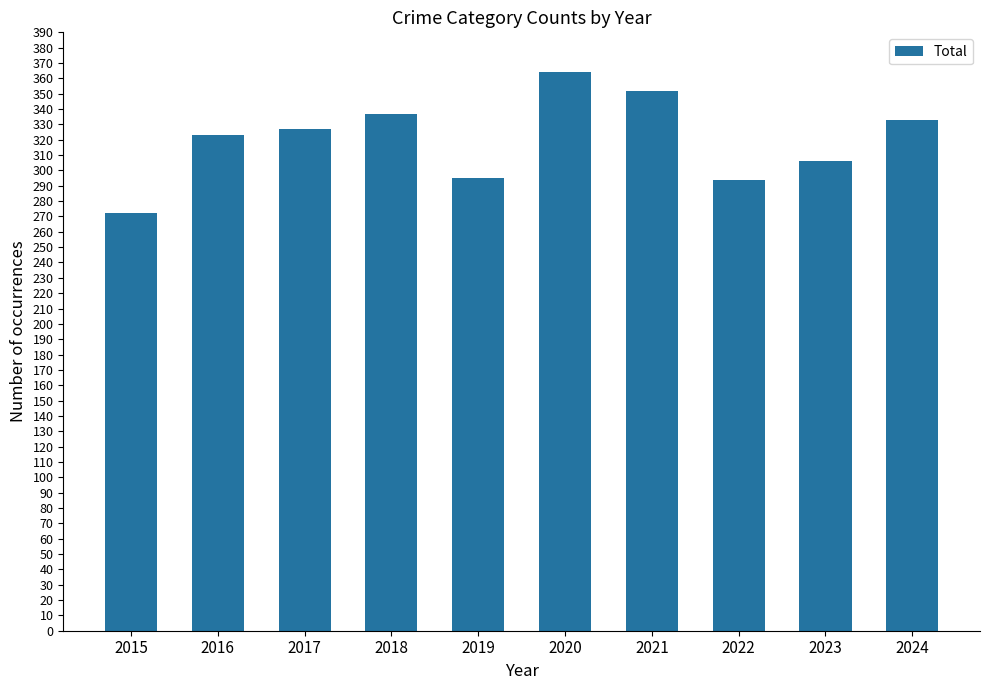

What is the difference between the values at 2017 and 2023?

21